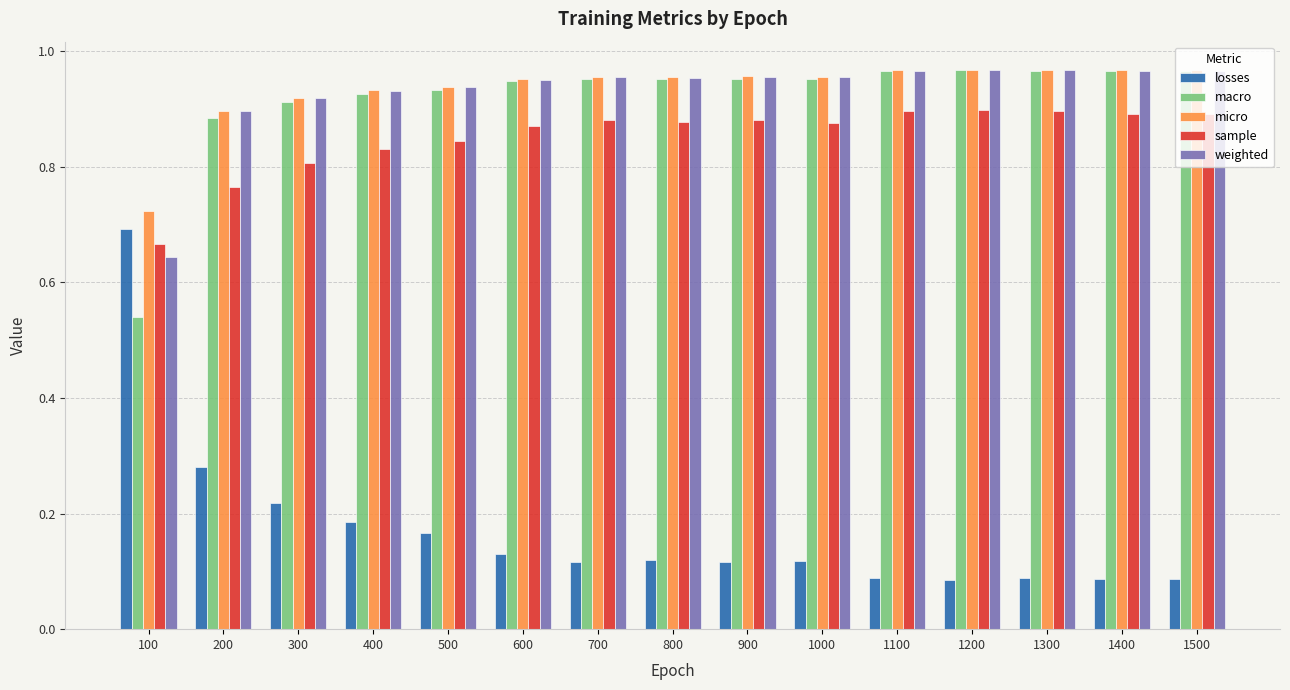

True or false: sample has a value of 0.7 at 100.

True